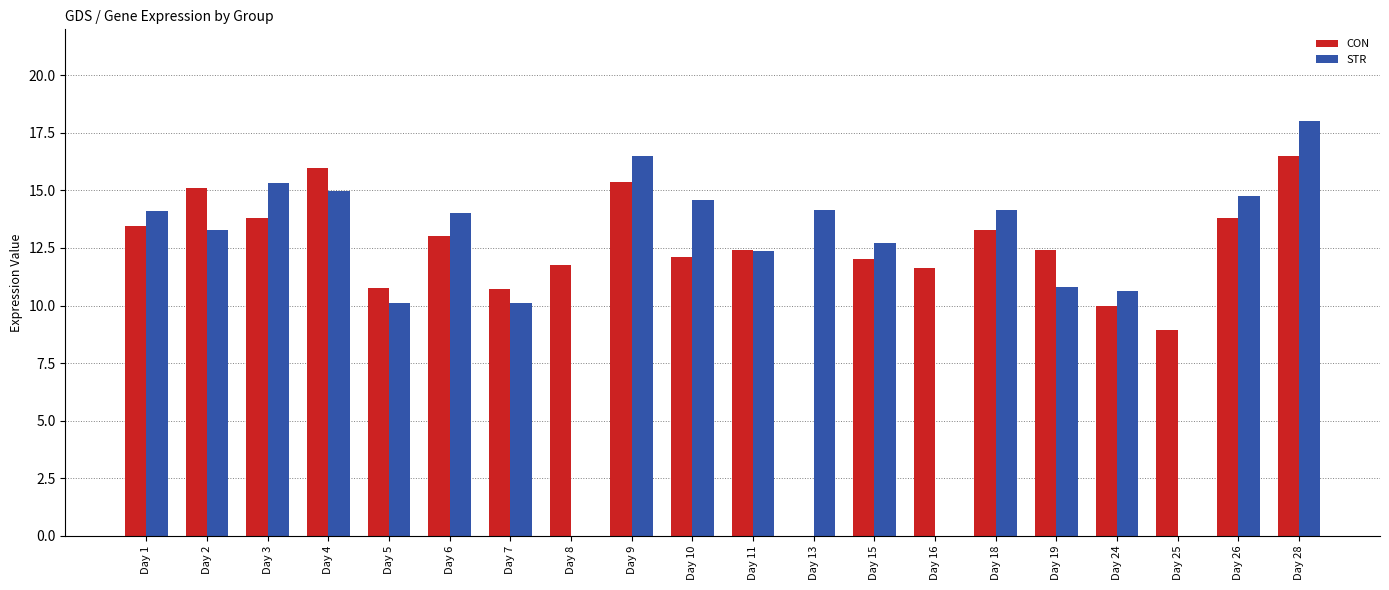

Which series has the widest spread of values?

STR